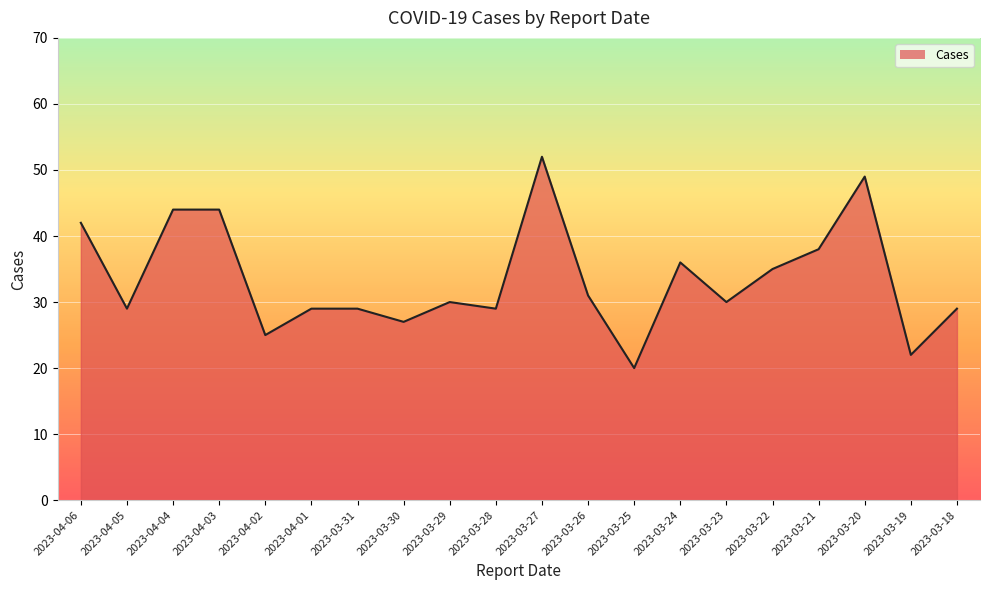

Between 2023-03-27 and 2023-03-18, which is larger?

2023-03-27